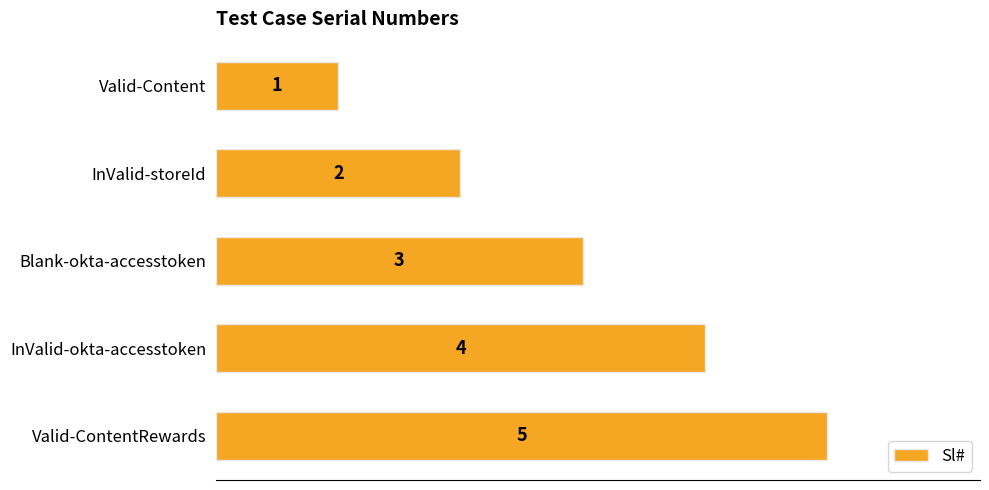

What is the label of the 5th bar from the top?

Valid-ContentRewards